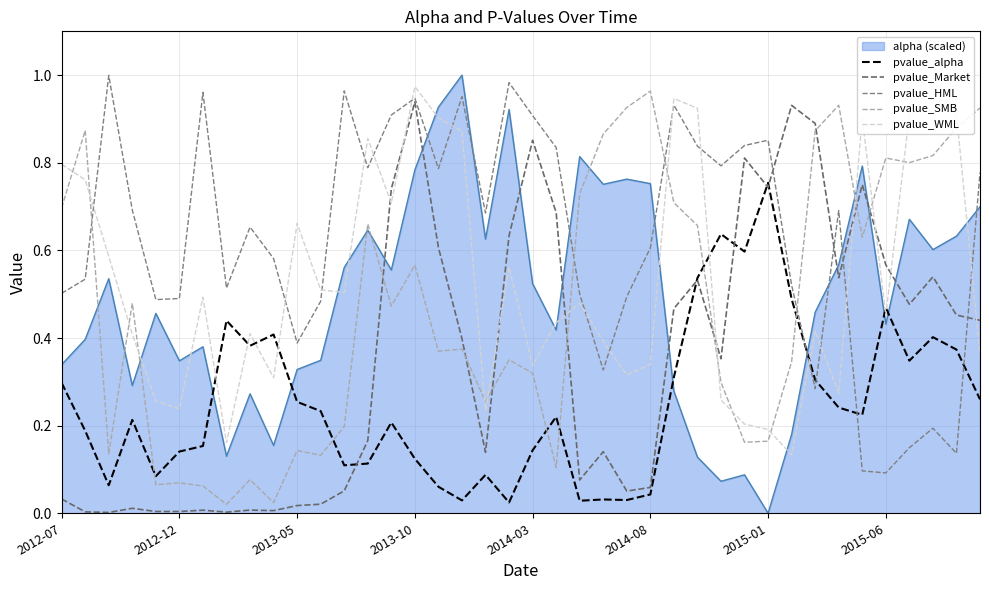

True or false: pvalue_SMB and pvalue_WML cross at least once.

True